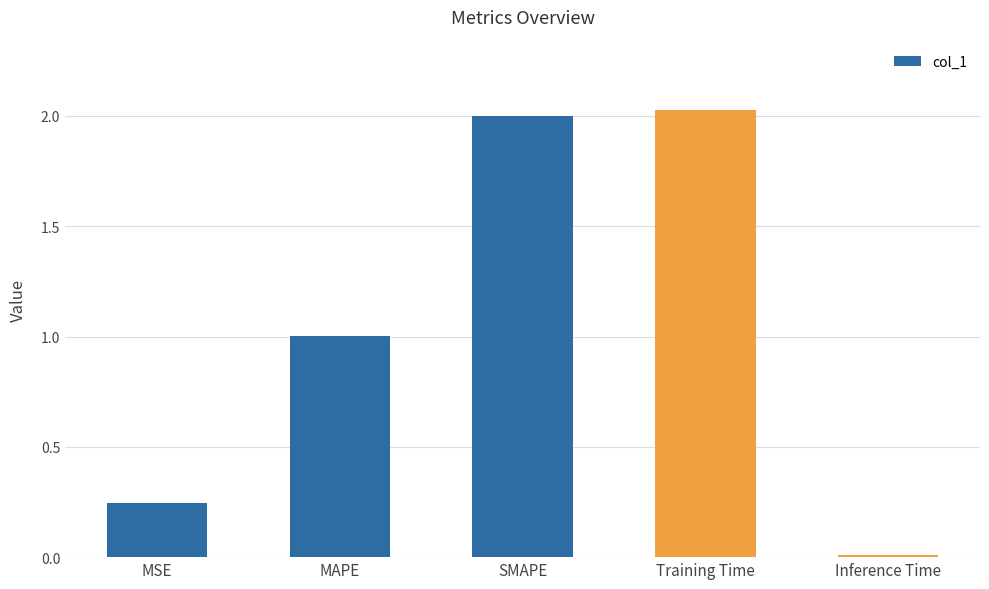

List the labels in order of value, smallest first.

Inference Time, MSE, MAPE, SMAPE, Training Time